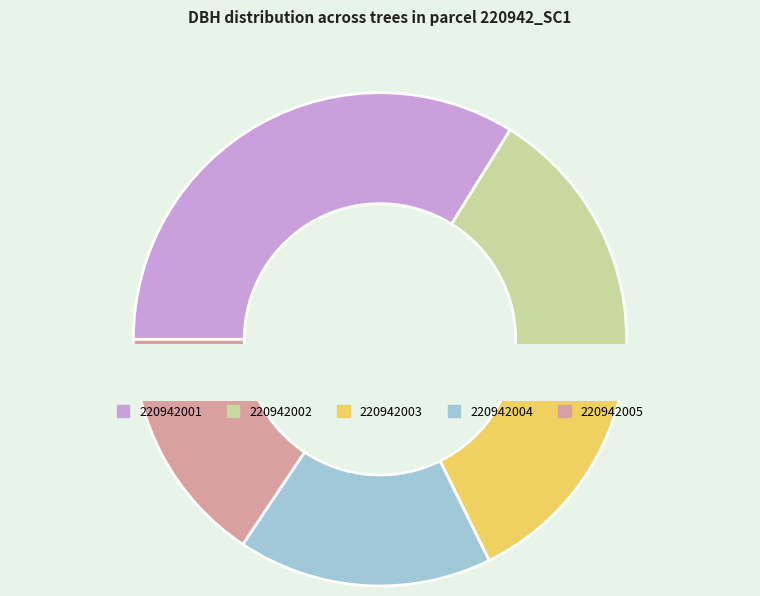

How many slices are in this pie chart?

5